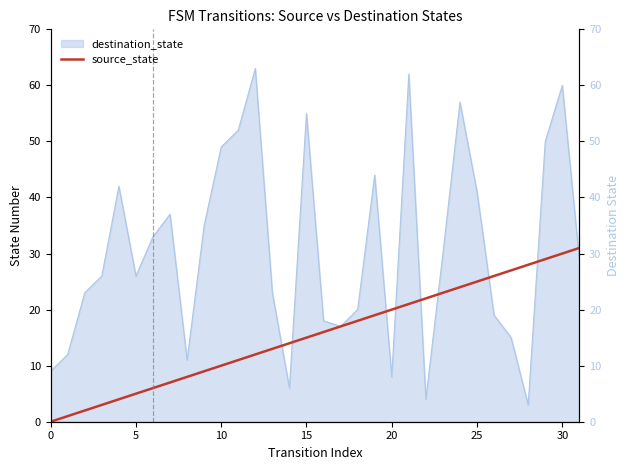

Where does the data first go above 16?

17